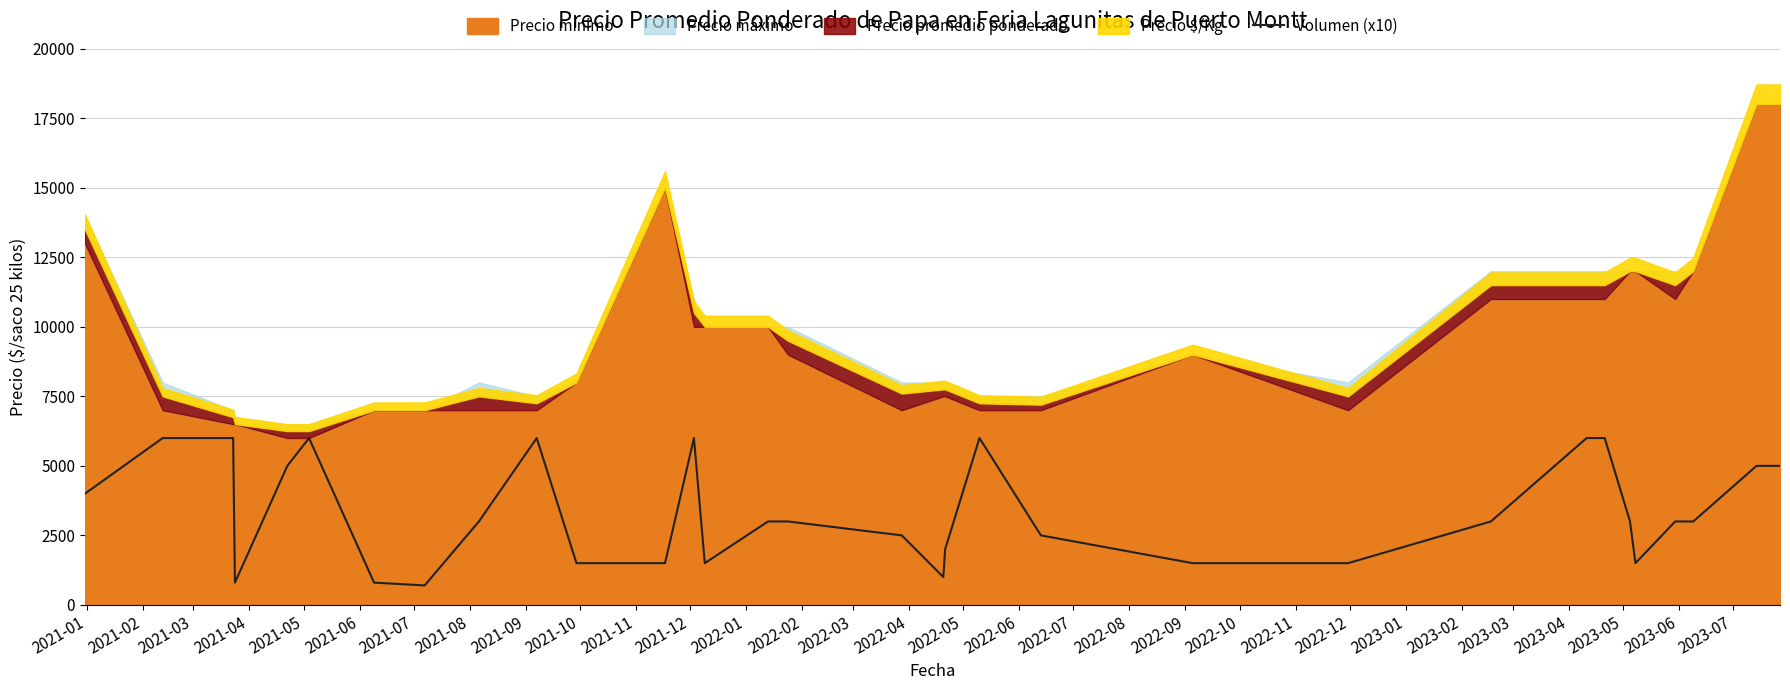

What is the minimum value for Volumen (x10)?

700